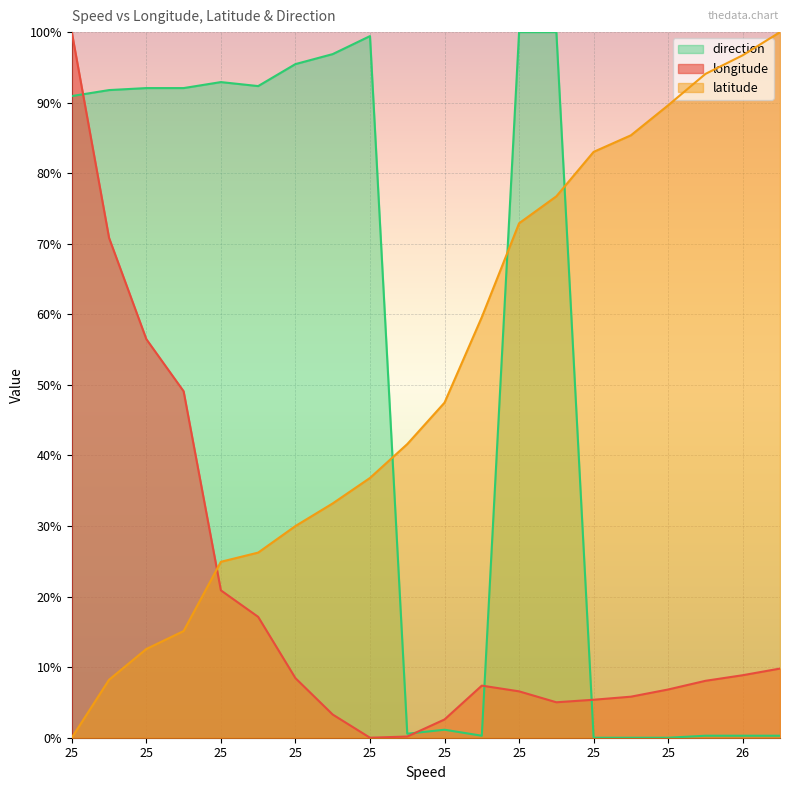

What is the difference between the second highest and second lowest values in the direction series?

1.0